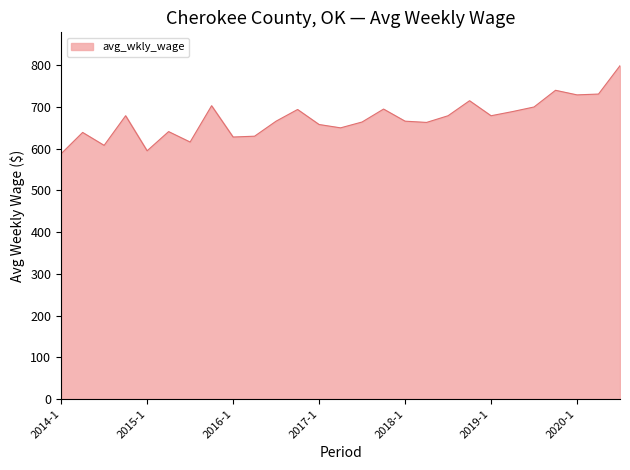

What is the difference between the maximum and minimum values?

211